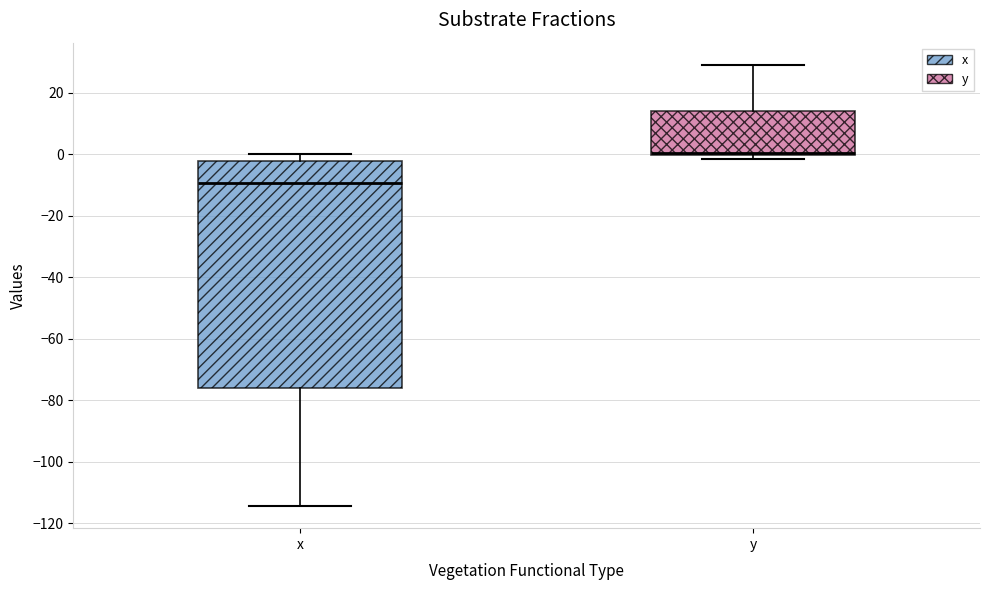

Which box's median line is the lowest?

x